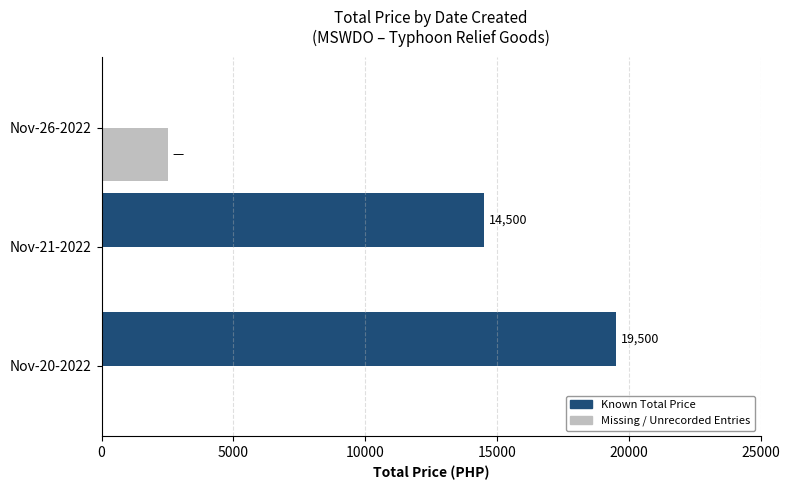

Which series has the largest total across all categories?

Known Total Price